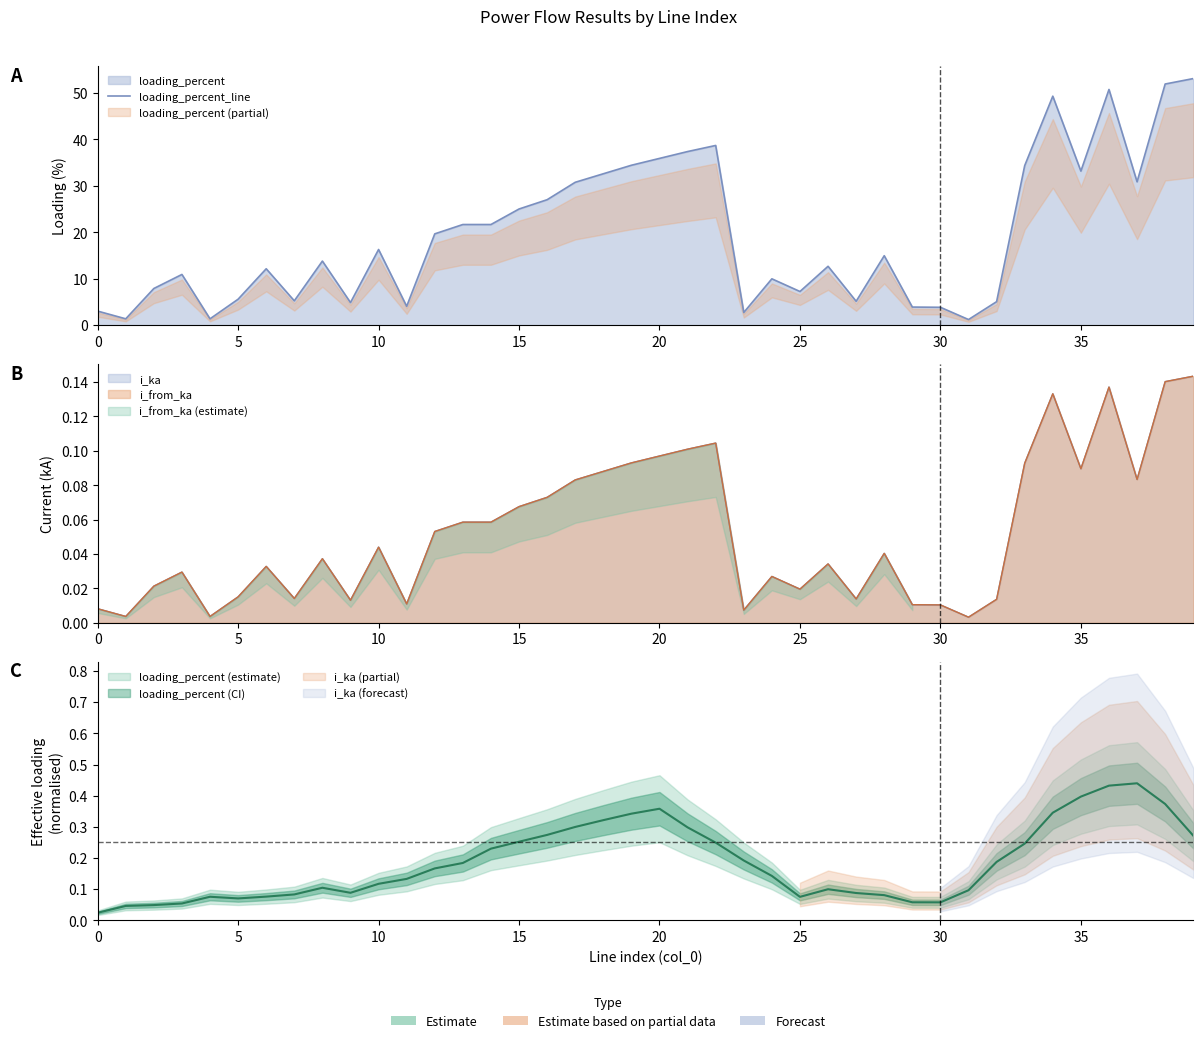

What value does the data have at 15?

25.0